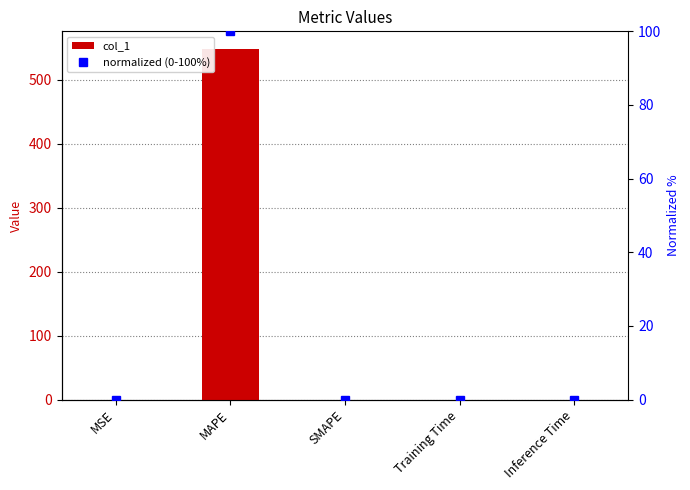

Reading left to right, extract all data points from this chart.

col_1: MSE=0.1	MAPE=548.3	SMAPE=0.0	Training Time=0.0	Inference Time=0.0
normalized (0-100%): MSE=0.0	MAPE=100.0	SMAPE=0.0	Training Time=0.0	Inference Time=0.0